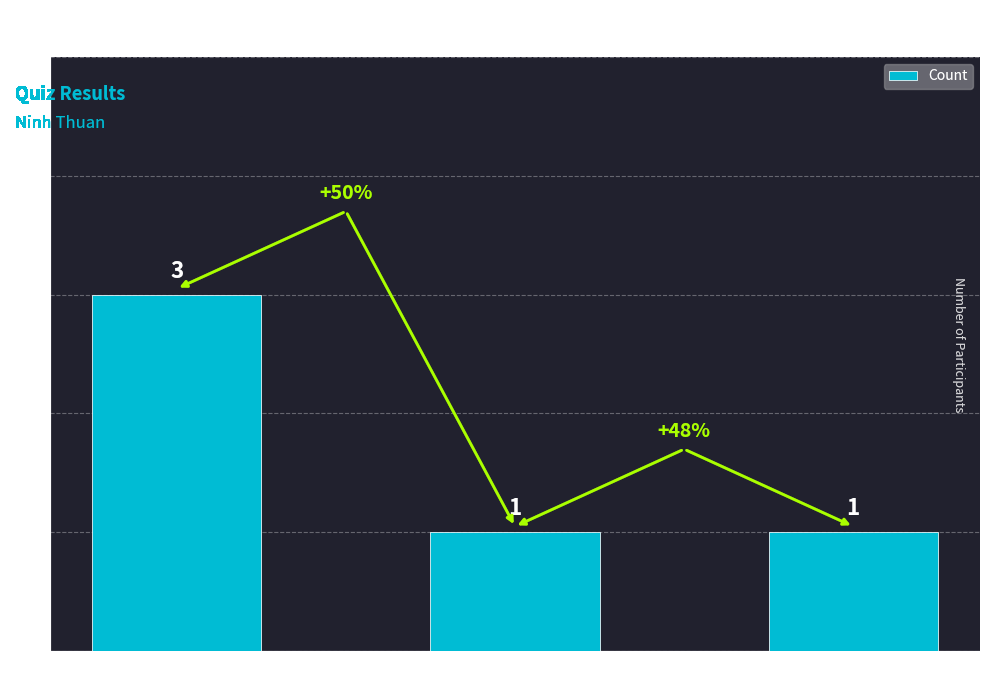

What is the smallest value displayed?

1